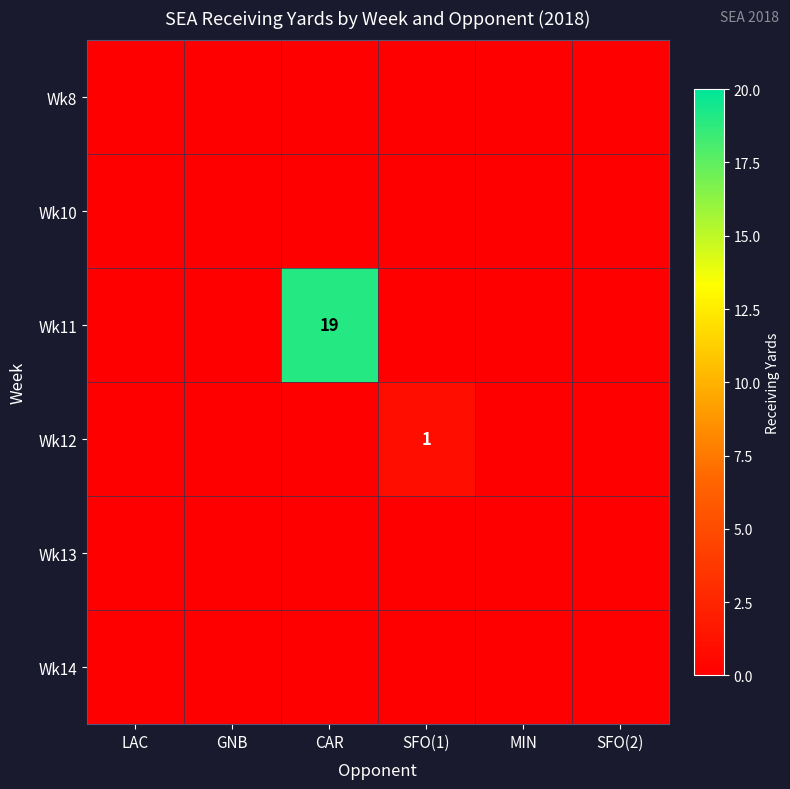

The value of Wk11 at CAR is 6. True or false?

False